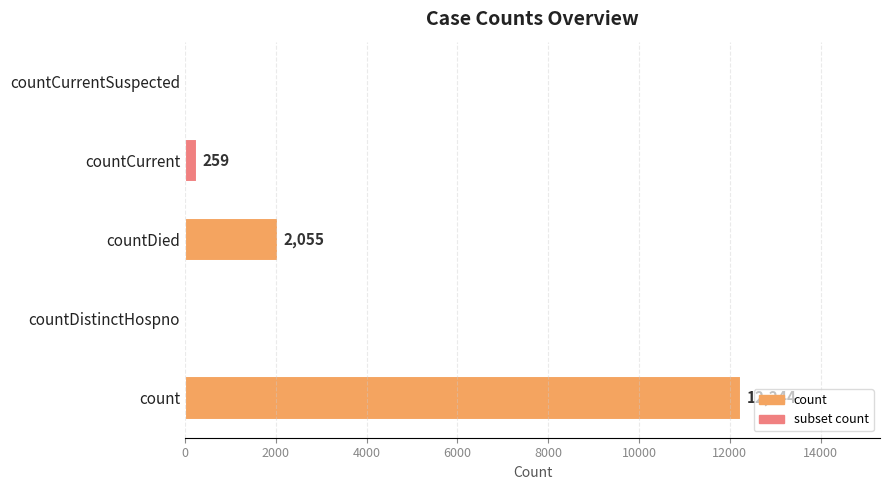

What is the change in value from count to countCurrent?

-11985